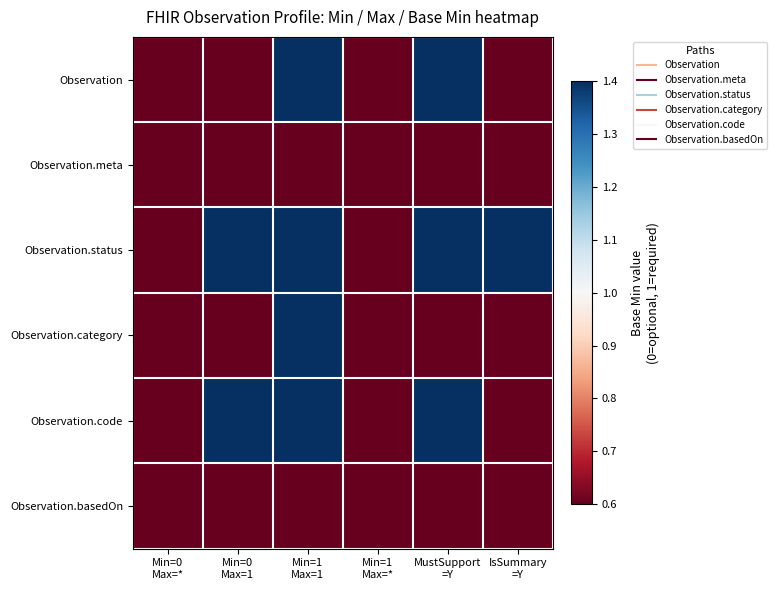

Reading left to right, transcribe all the data shown in this chart.

Observation: Min=0
Max=*=0.6	Min=0
Max=1=0.6	Min=1
Max=1=1.4	Min=1
Max=*=0.6	MustSupport
=Y=1.4	IsSummary
=Y=0.6
Observation.meta: Min=0
Max=*=0.6	Min=0
Max=1=0.6	Min=1
Max=1=0.6	Min=1
Max=*=0.6	MustSupport
=Y=0.6	IsSummary
=Y=0.6
Observation.status: Min=0
Max=*=0.6	Min=0
Max=1=1.4	Min=1
Max=1=1.4	Min=1
Max=*=0.6	MustSupport
=Y=1.4	IsSummary
=Y=1.4
Observation.category: Min=0
Max=*=0.6	Min=0
Max=1=0.6	Min=1
Max=1=1.4	Min=1
Max=*=0.6	MustSupport
=Y=0.6	IsSummary
=Y=0.6
Observation.code: Min=0
Max=*=0.6	Min=0
Max=1=1.4	Min=1
Max=1=1.4	Min=1
Max=*=0.6	MustSupport
=Y=1.4	IsSummary
=Y=0.6
Observation.basedOn: Min=0
Max=*=0.6	Min=0
Max=1=0.6	Min=1
Max=1=0.6	Min=1
Max=*=0.6	MustSupport
=Y=0.6	IsSummary
=Y=0.6